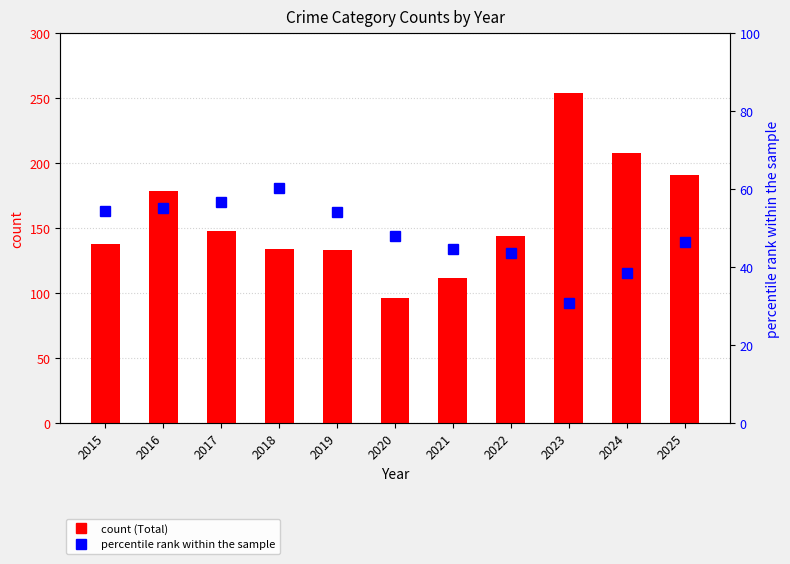

How many values in the Total series exceed 144?

5